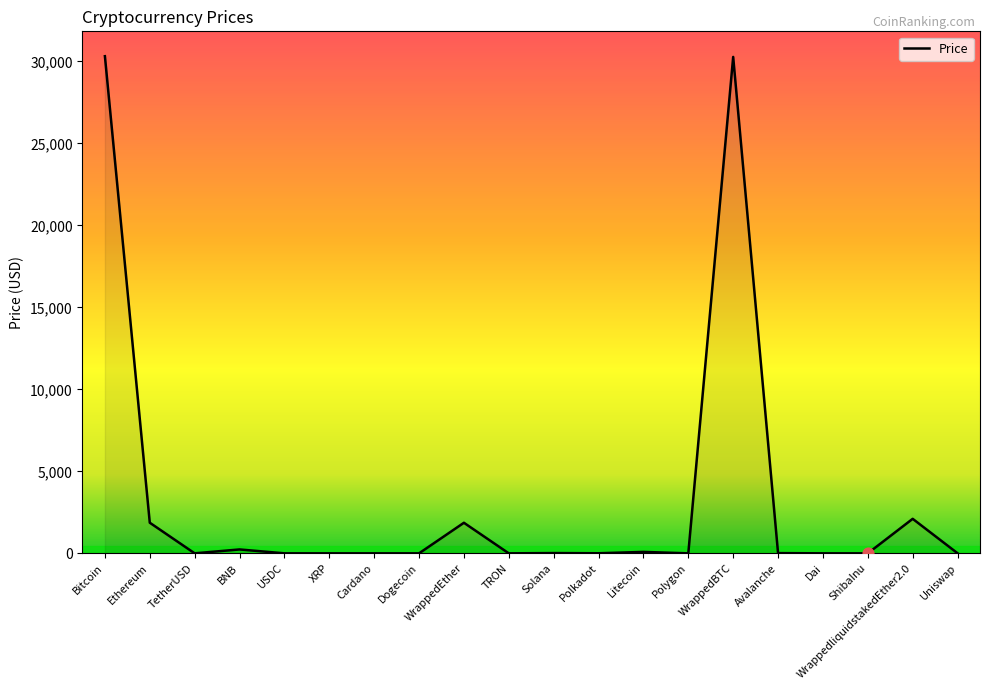

Which has a higher value, Ethereum or Cardano?

Ethereum